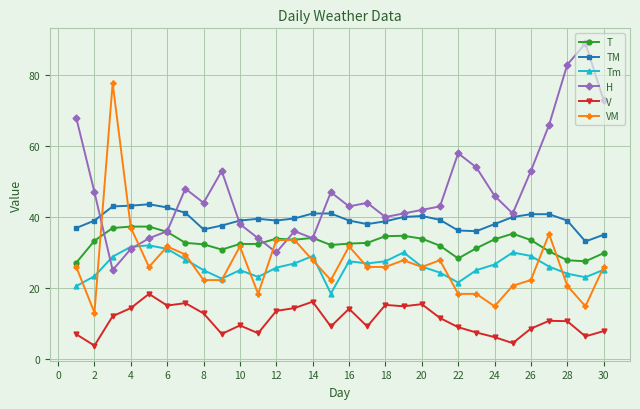

List the series in order of their peak value, lowest first.

V, Tm, T, TM, VM, H